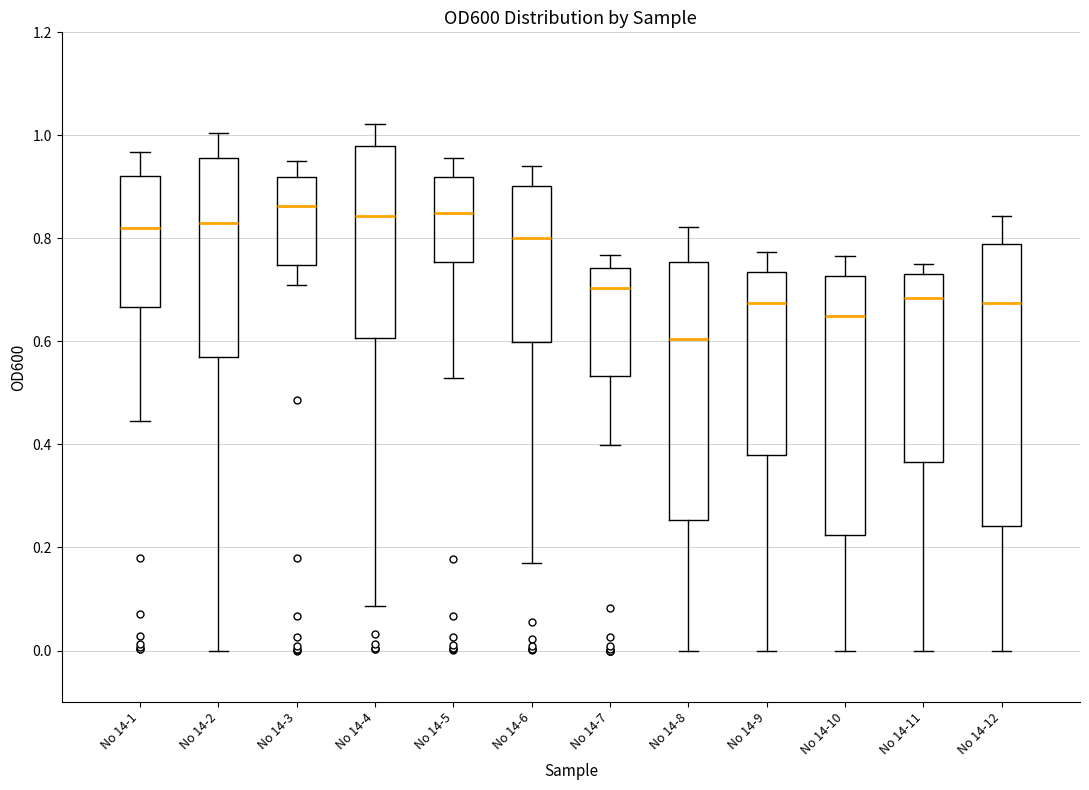

Reading left to right, transcribe this box plot: for each box, give where its median line is, the range the box spans, and where its two whiskers end, as read against the y-axis. The values are not printed on the chart, so give them approximately, as read against the axis.

No 14-1: median 0.82, box 0.66 to 0.92, whiskers 0.44 to 0.96
No 14-2: median 0.84, box 0.56 to 0.96, whiskers 0.00 to 1.00
No 14-3: median 0.86, box 0.74 to 0.92, whiskers 0.70 to 0.96
No 14-4: median 0.84, box 0.60 to 0.98, whiskers 0.08 to 1.02
No 14-5: median 0.86, box 0.76 to 0.92, whiskers 0.52 to 0.96
No 14-6: median 0.80, box 0.60 to 0.90, whiskers 0.16 to 0.94
No 14-7: median 0.70, box 0.54 to 0.74, whiskers 0.40 to 0.76
No 14-8: median 0.60, box 0.26 to 0.76, whiskers 0.00 to 0.82
No 14-9: median 0.68, box 0.38 to 0.74, whiskers 0.00 to 0.78
No 14-10: median 0.64, box 0.22 to 0.72, whiskers 0.00 to 0.76
No 14-11: median 0.68, box 0.36 to 0.74, whiskers 0.00 to 0.76
No 14-12: median 0.68, box 0.24 to 0.78, whiskers 0.00 to 0.84